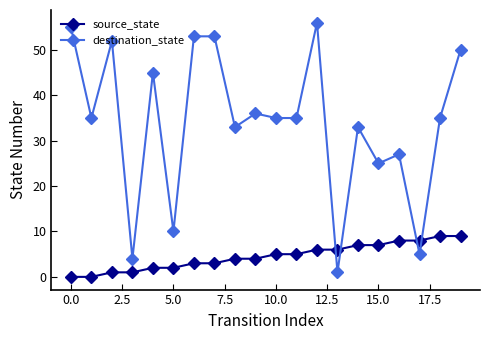

Which series has the largest range (max minus min)?

destination_state